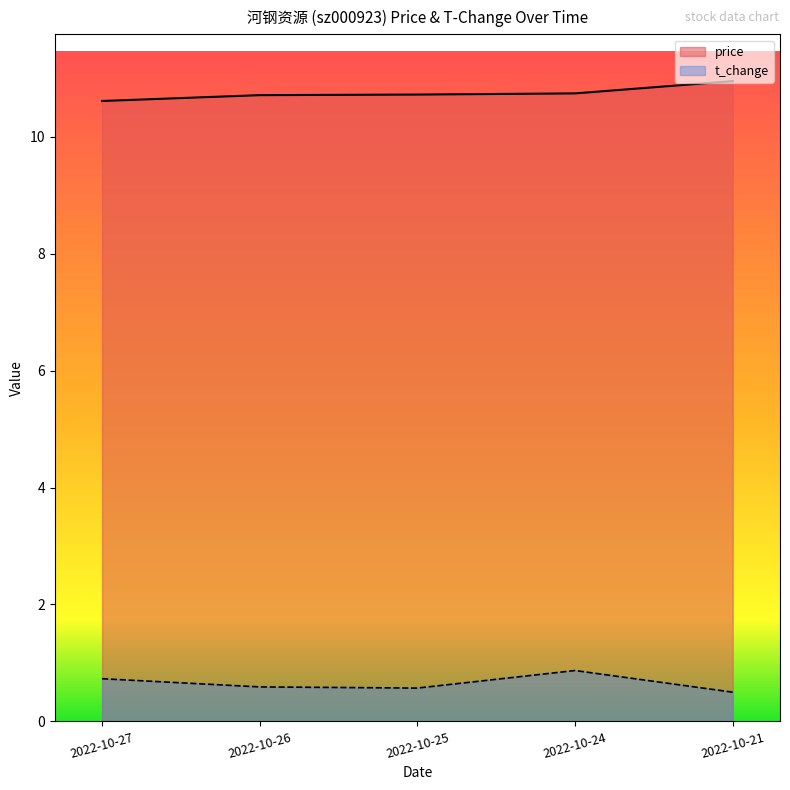

Reading left to right, transcribe all the data shown in this chart.

price: 2022-10-27=10.6	2022-10-26=10.7	2022-10-25=10.7	2022-10-24=10.7	2022-10-21=10.9
t_change: 2022-10-27=0.7	2022-10-26=0.6	2022-10-25=0.6	2022-10-24=0.9	2022-10-21=0.5